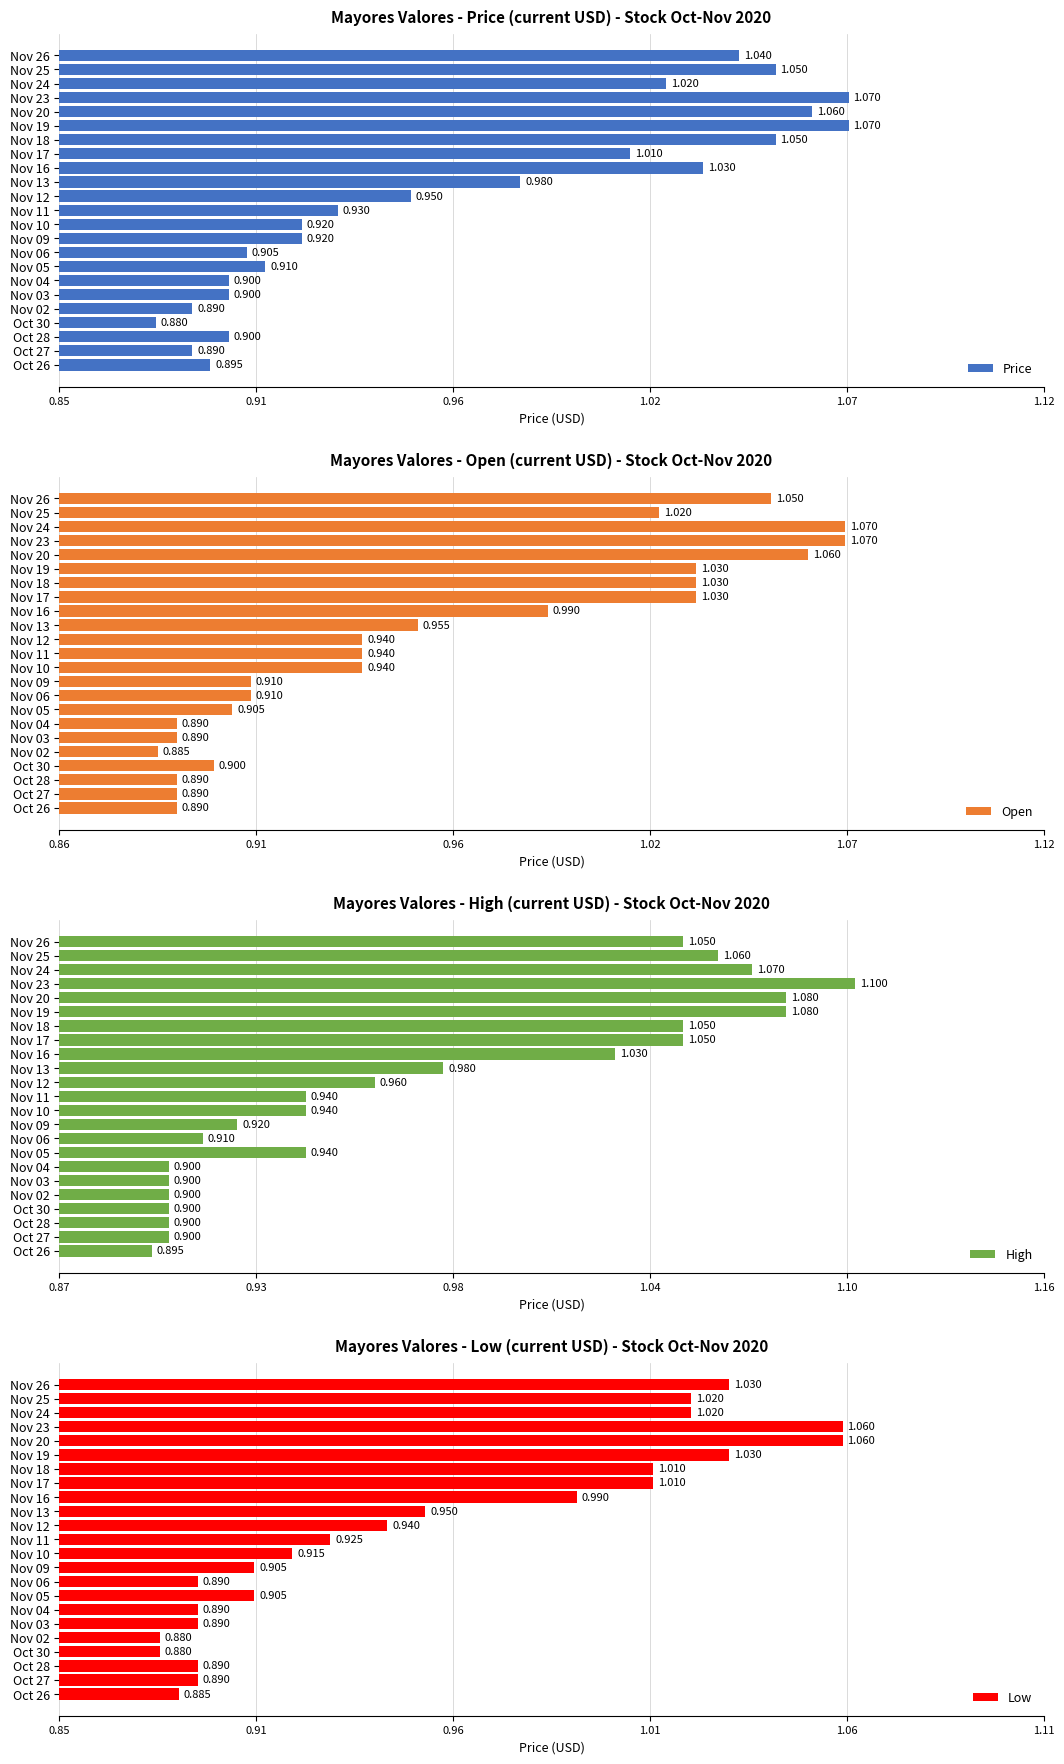

What position from the left is Nov 16?

9